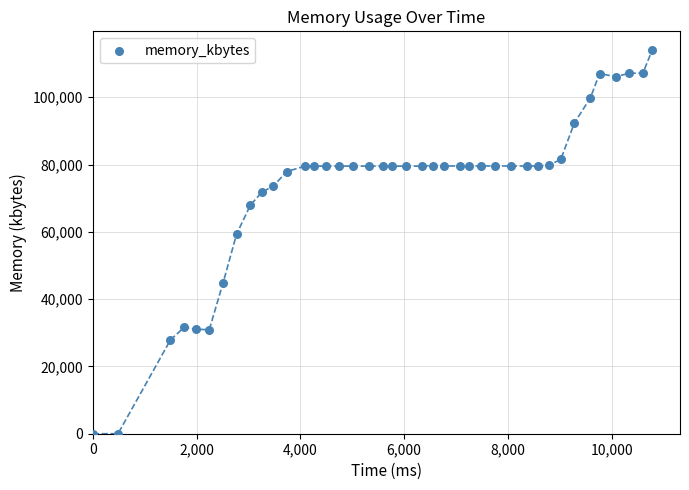

What is the range of X values (max minus min)?

10780